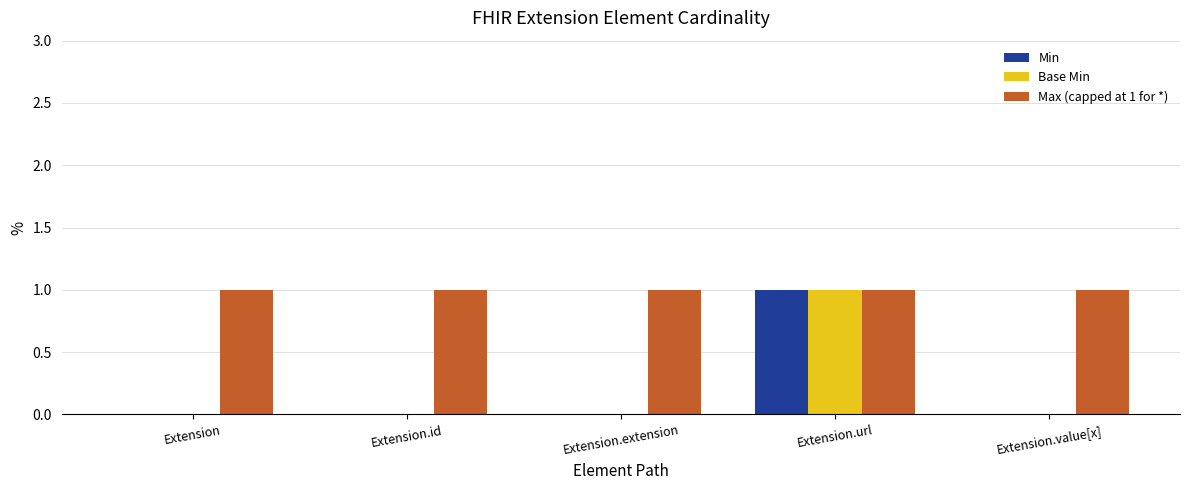

At which category is the sum across all series the highest?

Extension.url